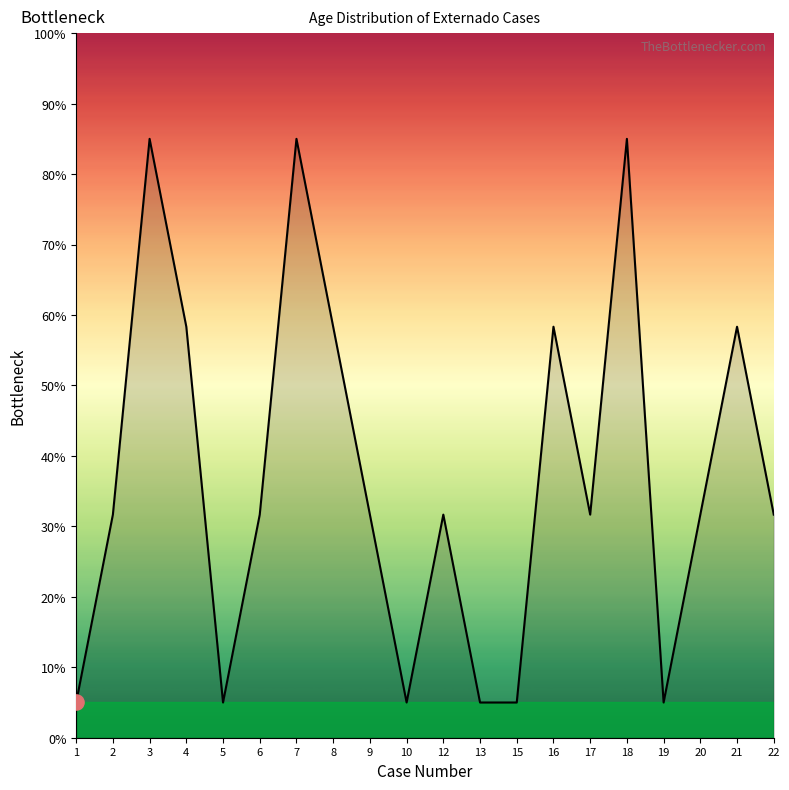

What is the change in value from 5 to 6?

+26.7